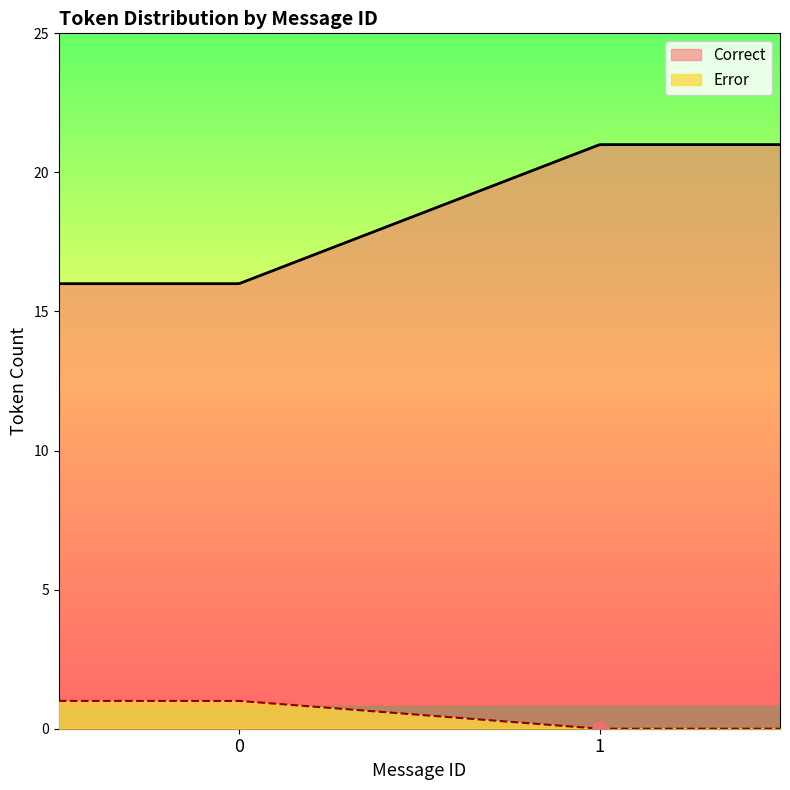

Which series has the widest spread of Y values?

Correct